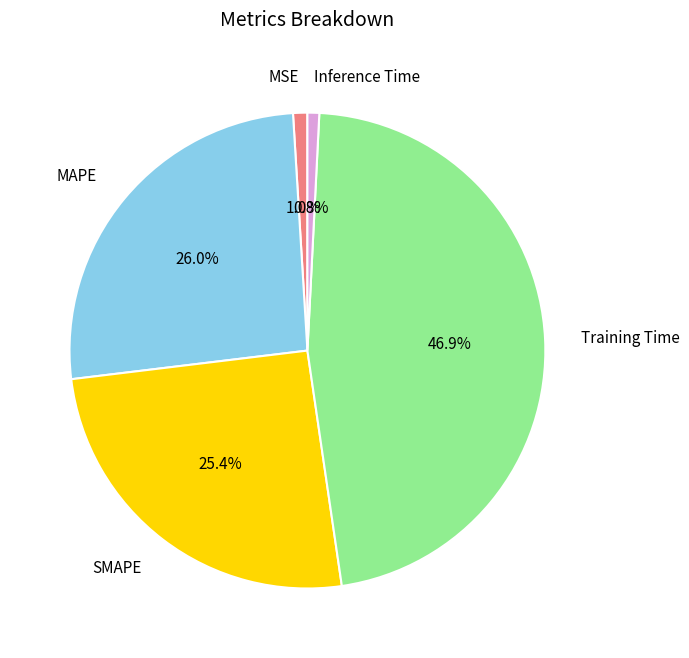

What percentage do SMAPE and MAPE together represent?

51.3%